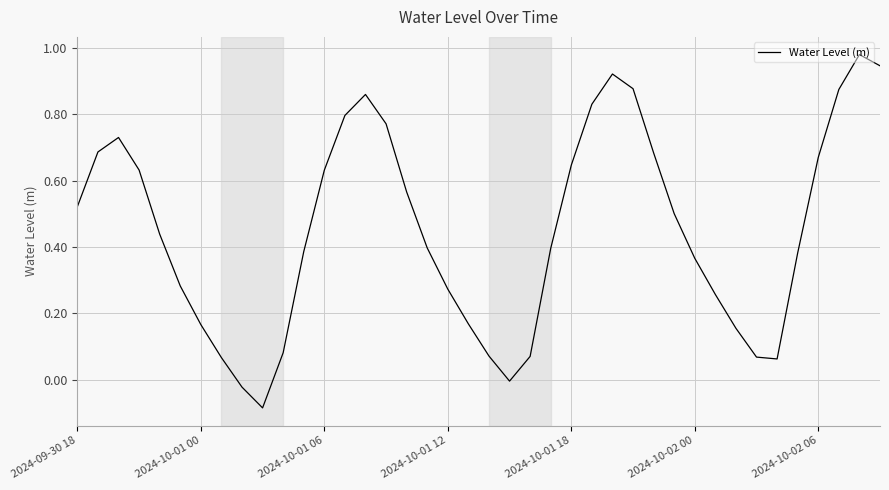

What is the difference between the maximum and minimum values?

1.1